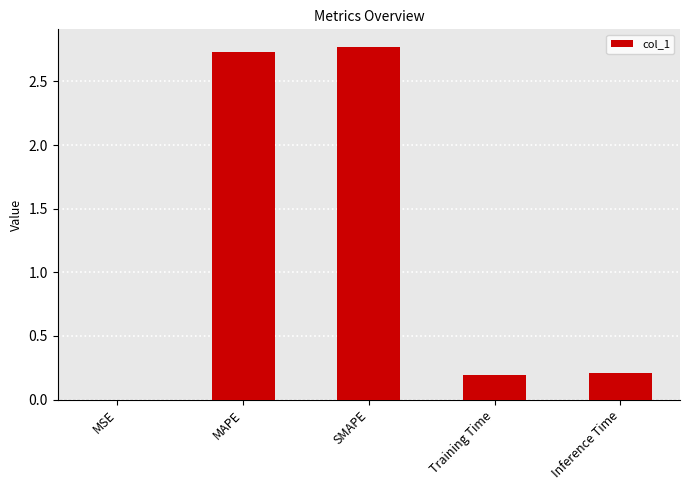

What is the difference between the values at SMAPE and Inference Time?

2.6